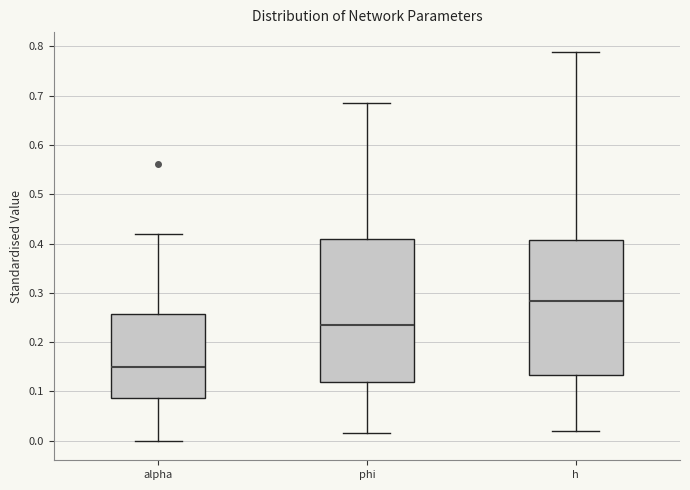

Reading left to right, transcribe this box plot: for each box, give where its median line is, the range the box spans, and where its two whiskers end, as read against the y-axis. The values are not printed on the chart, so give them approximately, as read against the axis.

alpha: median 0.15, box 0.09 to 0.26, whiskers 0.00 to 0.42
phi: median 0.23, box 0.12 to 0.41, whiskers 0.02 to 0.68
h: median 0.28, box 0.13 to 0.41, whiskers 0.02 to 0.79